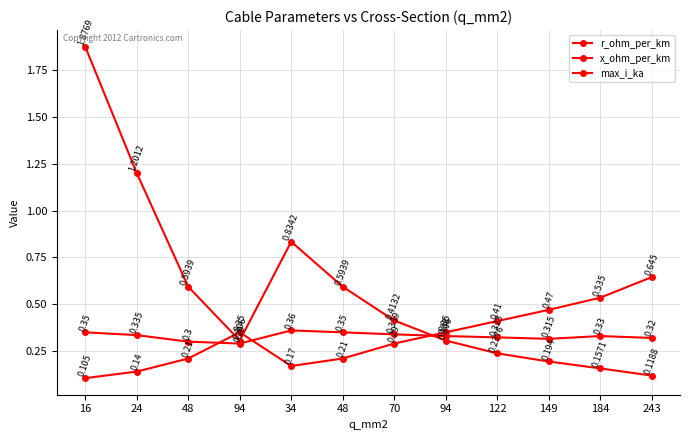

Is this an area chart (filled region under the line)?

No